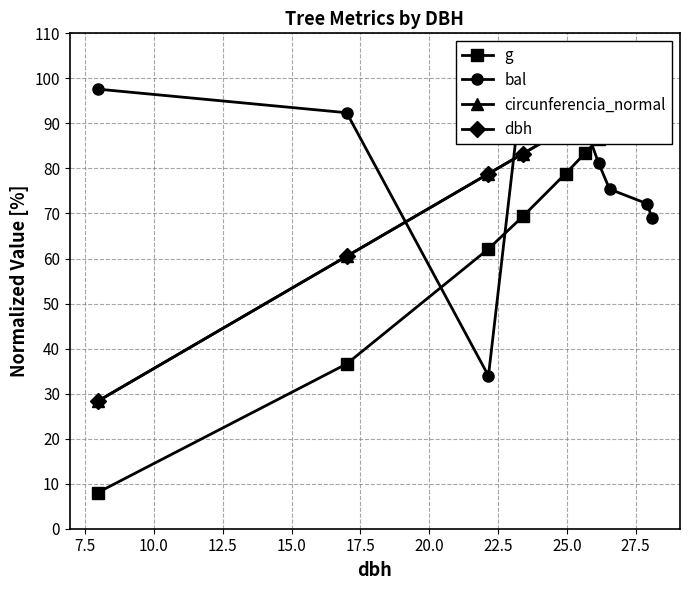

Reading left to right, extract all data points from this chart.

g: 8.0	36.6	62.1	69.3	78.8	83.3	86.6	89.3	98.6	100.0
bal: 97.6	92.4	33.9	100.0	95.1	89.7	81.2	75.4	72.2	68.9
circunferencia_normal: 28.3	60.5	78.8	83.3	88.8	91.3	93.1	94.5	99.3	100.0
dbh: 28.3	60.5	78.8	83.3	88.8	91.3	93.1	94.5	99.3	100.0